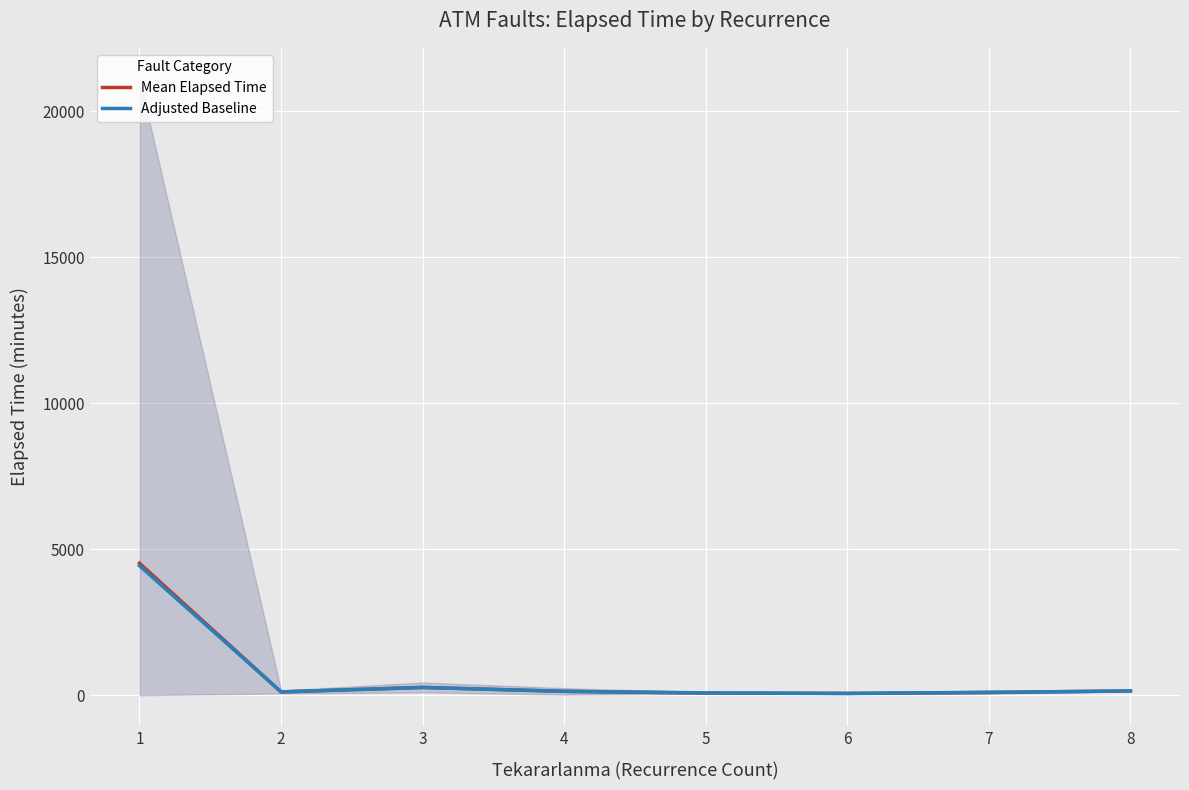

What is the value of the Adjusted Baseline point at the 6th from the left?

63.8